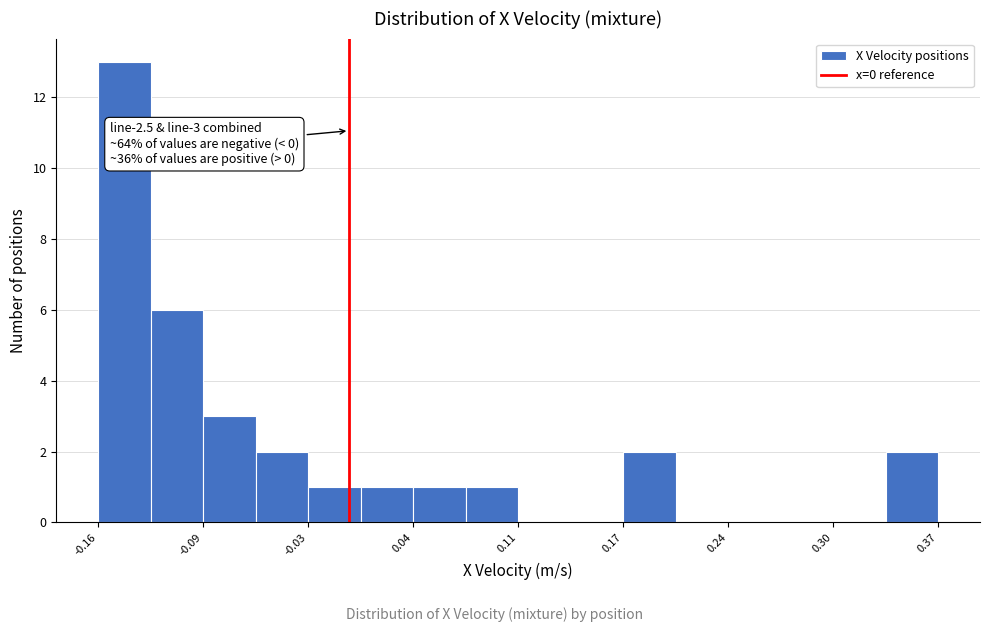

Read against the x-axis, roughly where is the centre of the tallest bar?

-0.14